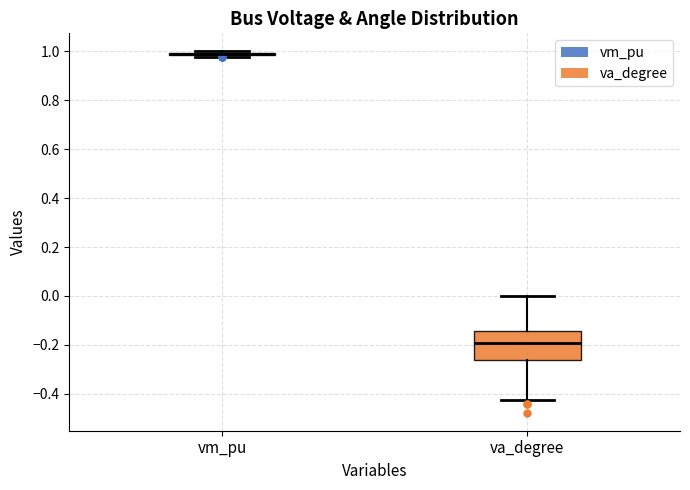

Comparing the boxes themselves (not the whiskers), which one is the tallest?

va_degree